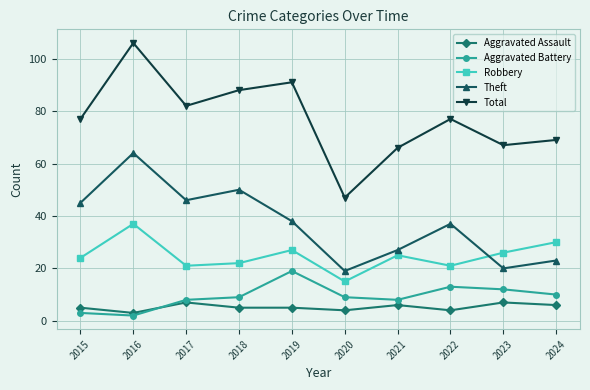

How many data points does each series have?

10